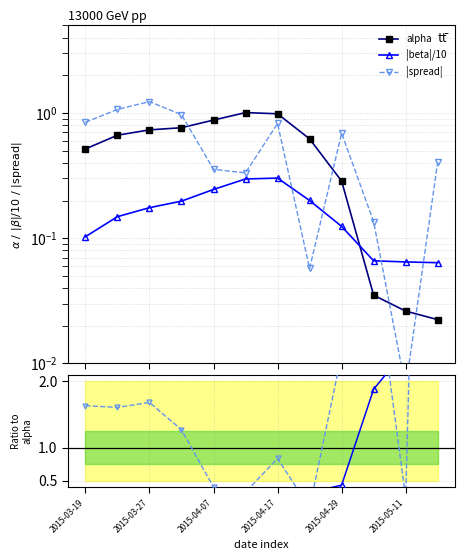

What are all the series names shown in the legend?

alpha, |beta|/10, |spread|